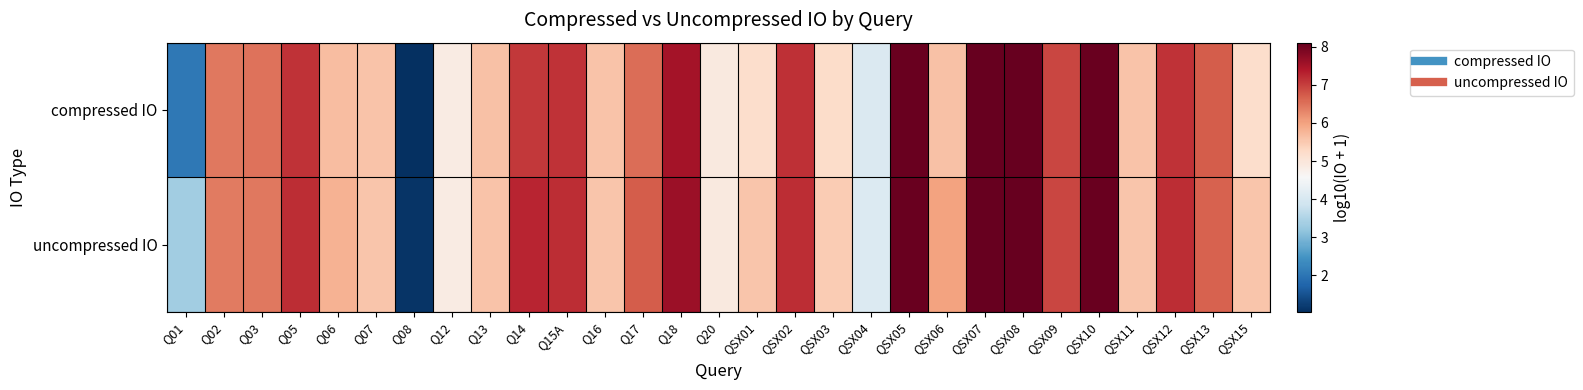

Reading right to left, what are all the values shown in this chart?

compressed IO: QSX15=5.2	QSX13=6.7	QSX12=7.1	QSX11=5.6	QSX10=8.1	QSX09=6.9	QSX08=8.1	QSX07=8.1	QSX06=5.6	QSX05=8.1	QSX04=4.1	QSX03=5.2	QSX02=7.1	QSX01=5.2	Q20=4.9	Q18=7.5	Q17=6.5	Q16=5.6	Q15A=7.1	Q14=7.1	Q13=5.6	Q12=4.9	Q08=1.0	Q07=5.6	Q06=5.7	Q05=7.1	Q03=6.5	Q02=6.4	Q01=2.0
uncompressed IO: QSX15=5.5	QSX13=6.7	QSX12=7.2	QSX11=5.5	QSX10=8.1	QSX09=6.9	QSX08=8.1	QSX07=8.1	QSX06=6.0	QSX05=8.1	QSX04=4.1	QSX03=5.5	QSX02=7.2	QSX01=5.5	Q20=4.9	Q18=7.6	Q17=6.7	Q16=5.5	Q15A=7.2	Q14=7.3	Q13=5.6	Q12=4.9	Q08=1.1	Q07=5.5	Q06=5.8	Q05=7.2	Q03=6.4	Q02=6.4	Q01=3.3